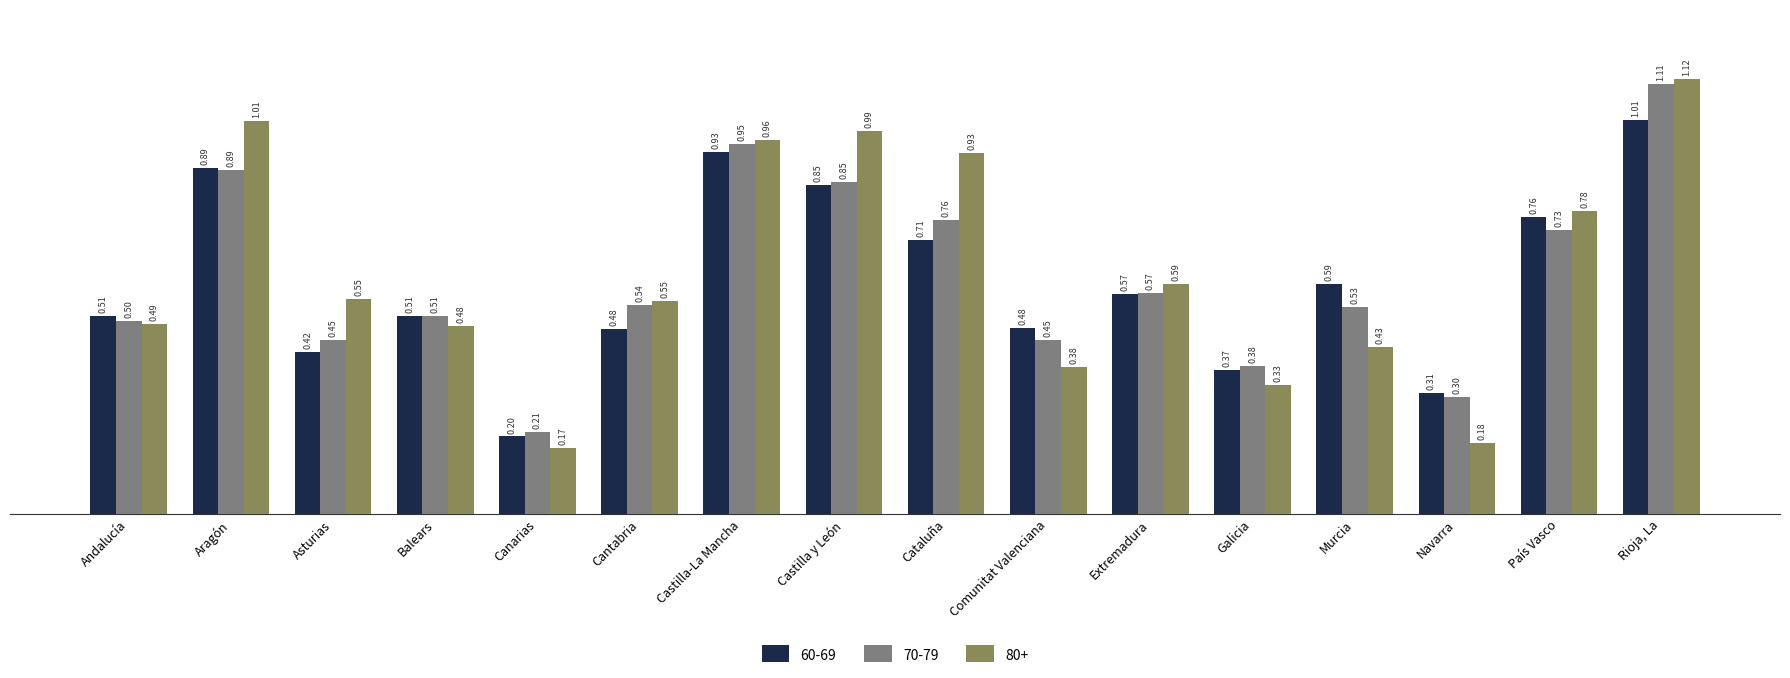

At which category does the chart reach its minimum across all series?

Canarias